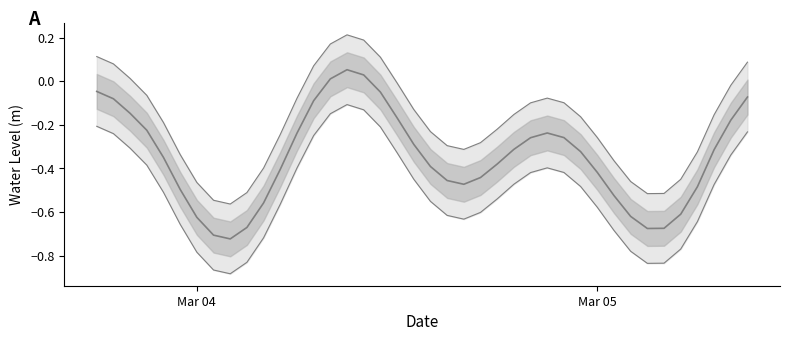

How many categories are shown in the chart?

40